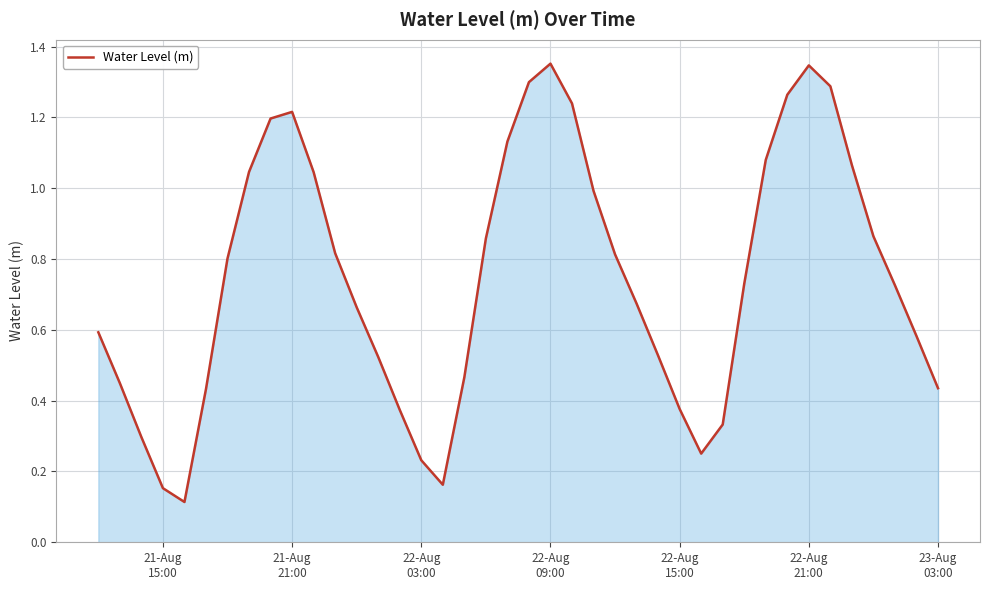

How many lines are shown in the chart?

1